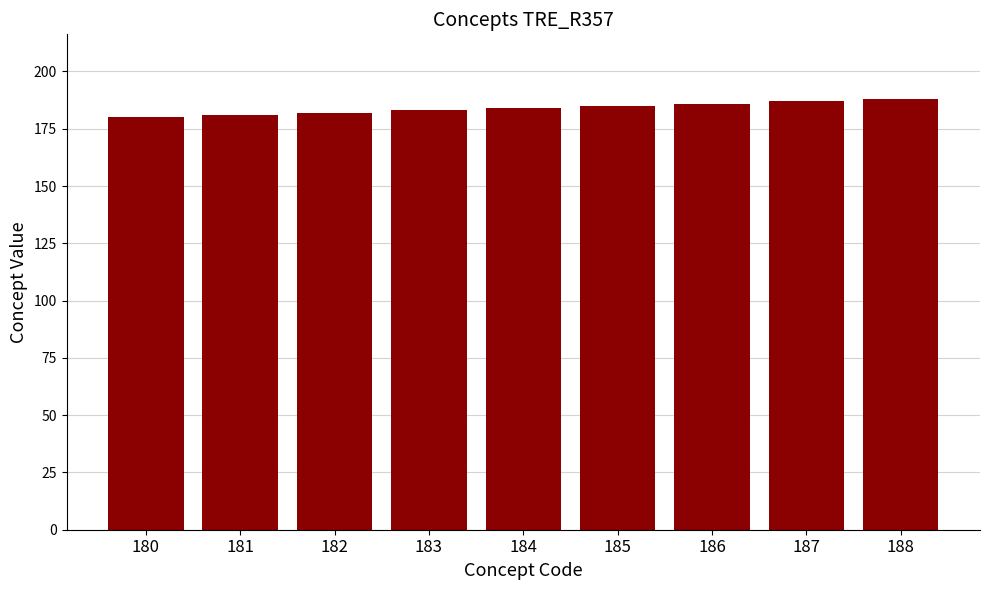

What is the difference between the maximum and second lowest values?

7